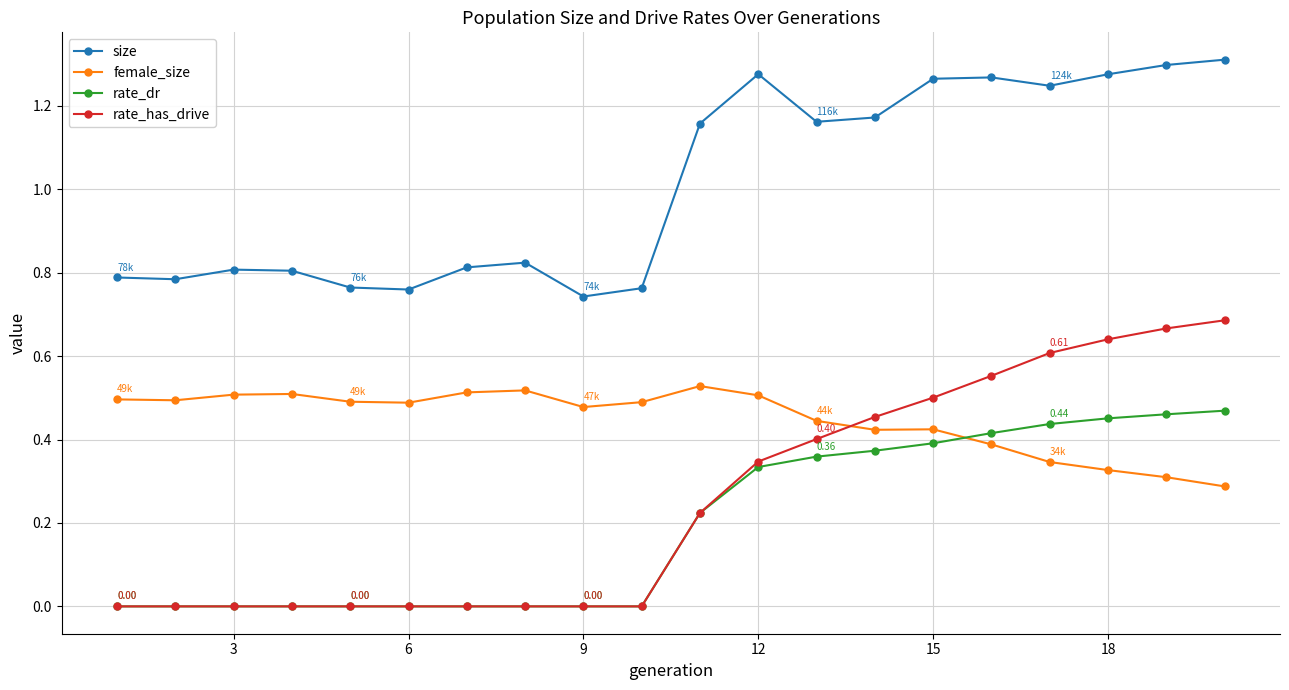

True or false: size and female_size cross at least once.

False